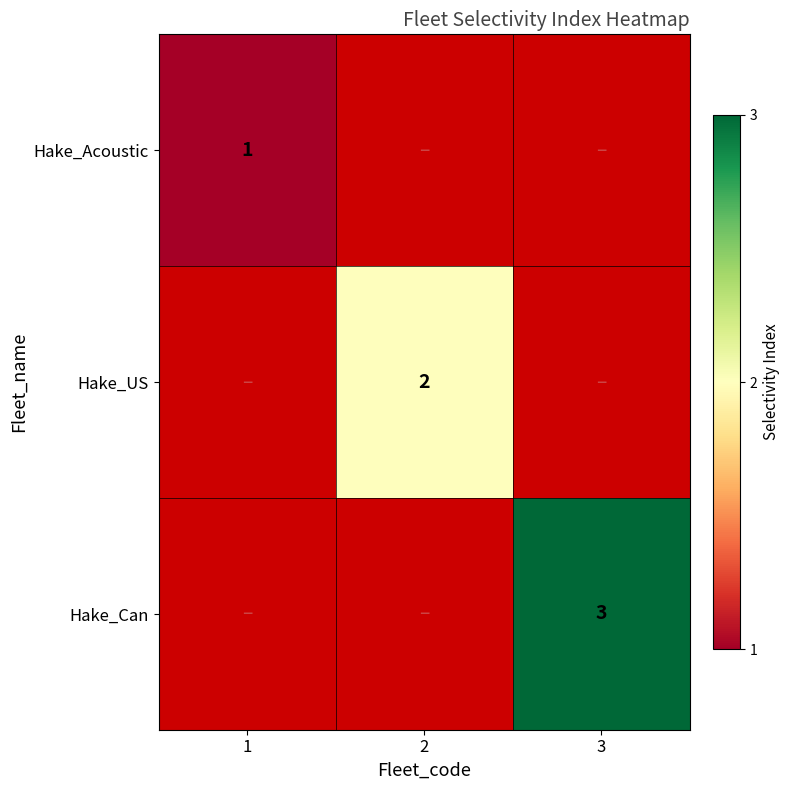

Is it true that Hake_US equals 1 at 2?

False